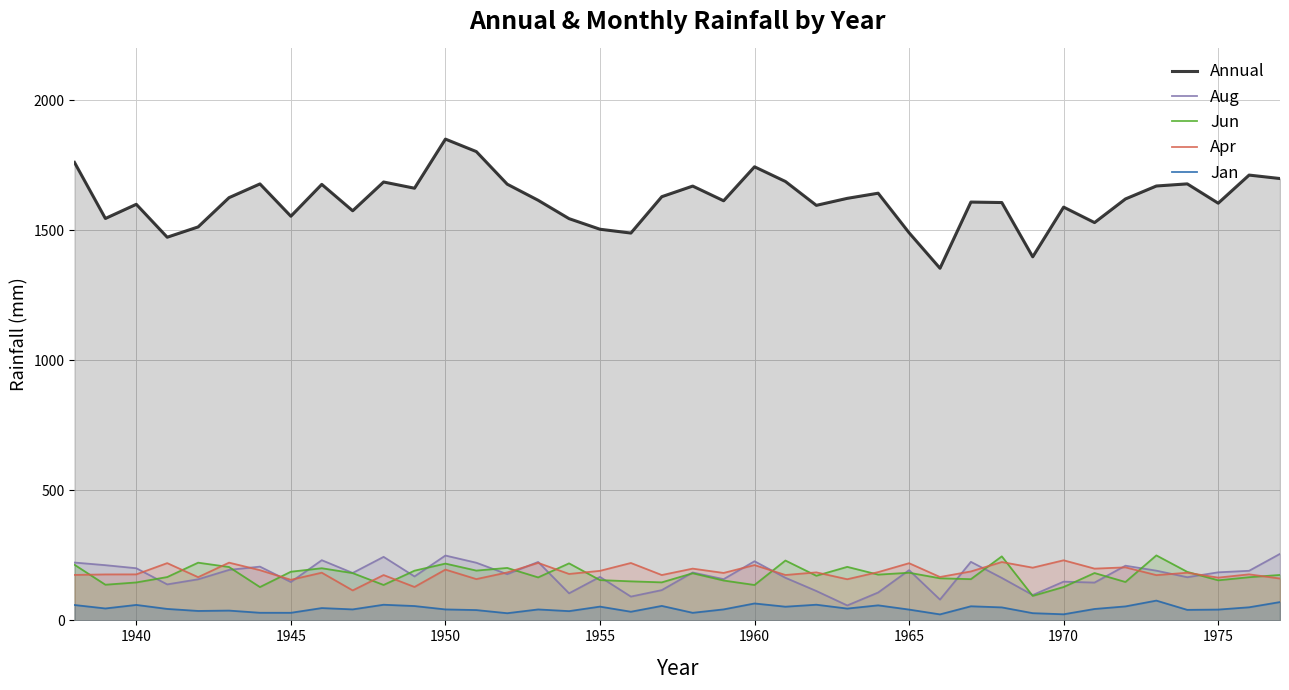

What is the maximum value shown in the chart?

1851.3